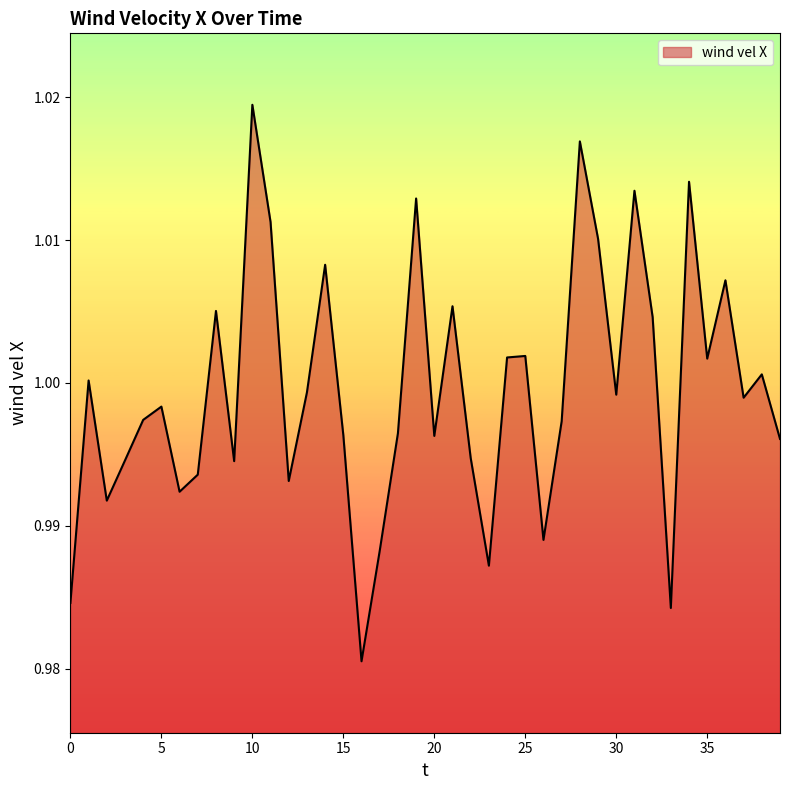

What is the value of the 34th point from the left?

1.0